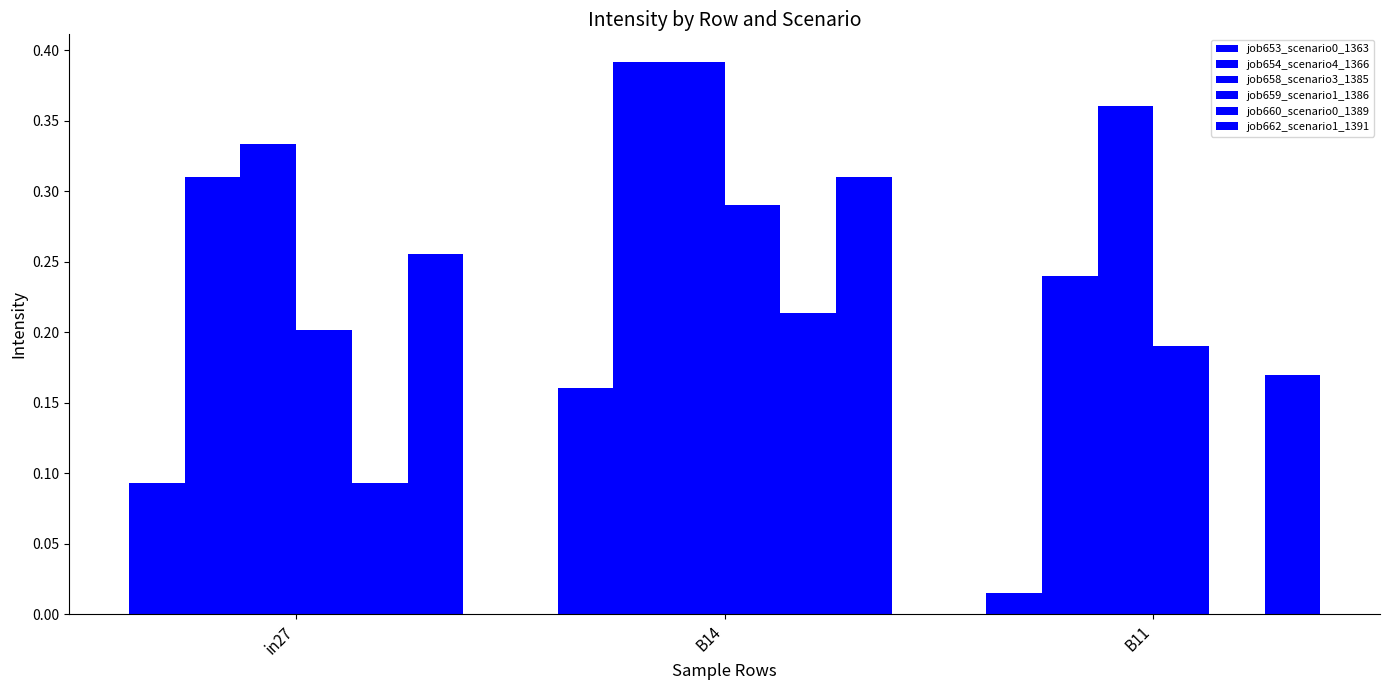

What is the highest value of the job662_scenario1_1391 series?

0.3